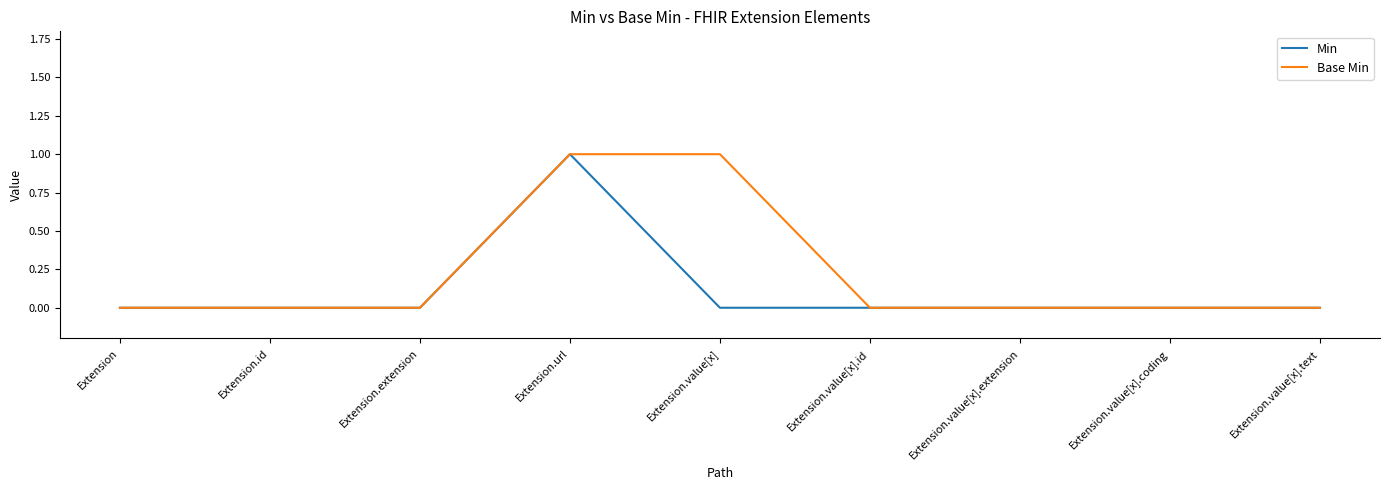

What is the total value across all series at Extension.value[x]?

1